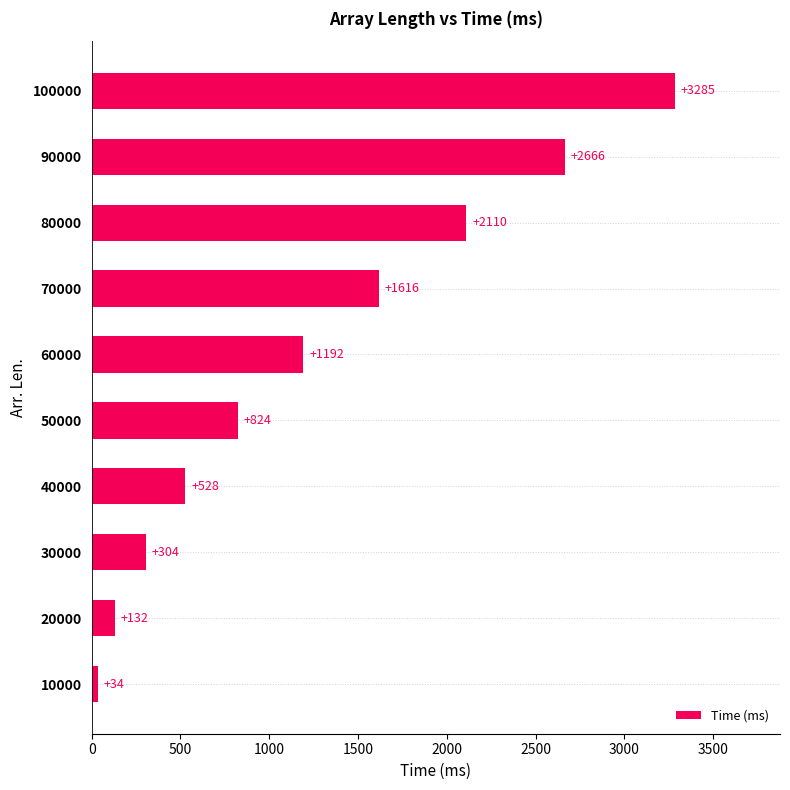

How many series are shown in this chart?

1